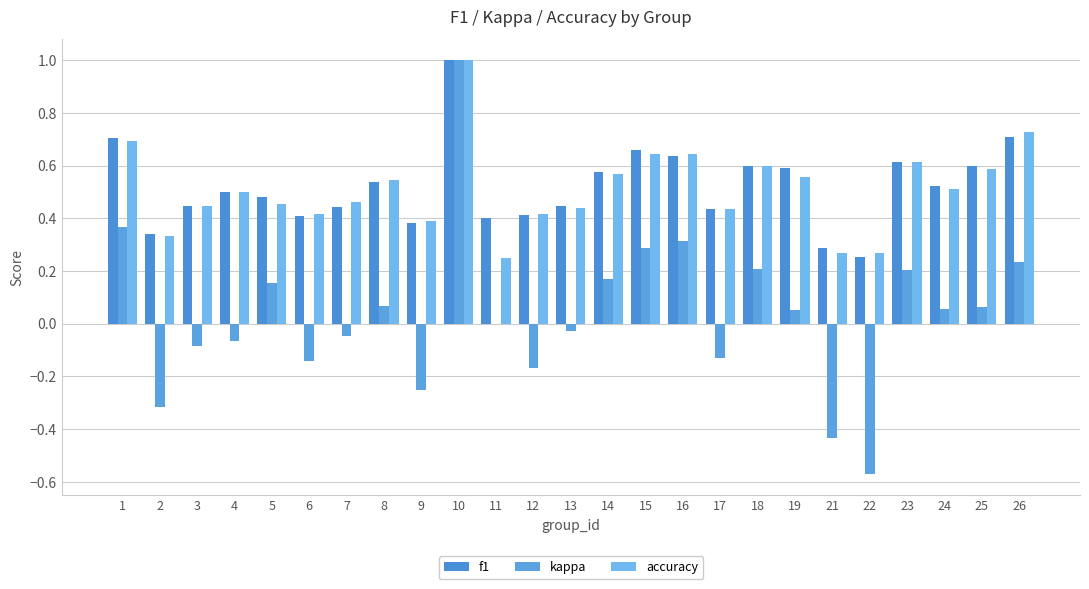

Reading left to right, what are all the values shown in this chart?

f1: 0.7	0.3	0.4	0.5	0.5	0.4	0.4	0.5	0.4	1.0	0.4	0.4	0.4	0.6	0.7	0.6	0.4	0.6	0.6	0.3	0.3	0.6	0.5	0.6	0.7
kappa: 0.4	-0.3	-0.1	-0.1	0.2	-0.1	-0.0	0.1	-0.3	1.0	0.0	-0.2	-0.0	0.2	0.3	0.3	-0.1	0.2	0.1	-0.4	-0.6	0.2	0.1	0.1	0.2
accuracy: 0.7	0.3	0.4	0.5	0.5	0.4	0.5	0.5	0.4	1.0	0.2	0.4	0.4	0.6	0.6	0.6	0.4	0.6	0.6	0.3	0.3	0.6	0.5	0.6	0.7